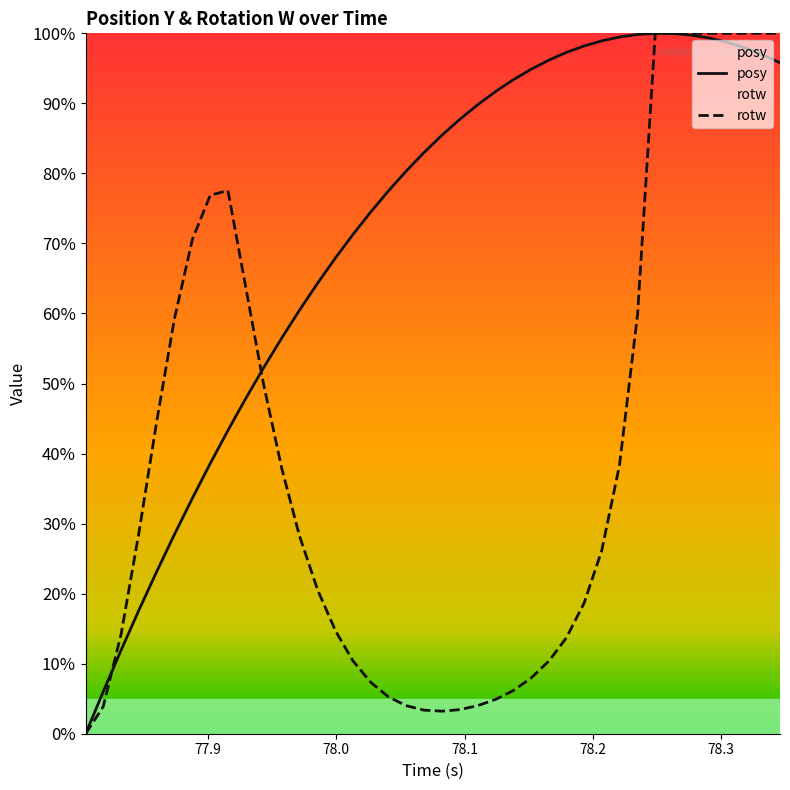

Rank the series by their average value, from highest to lowest.

posy, rotw